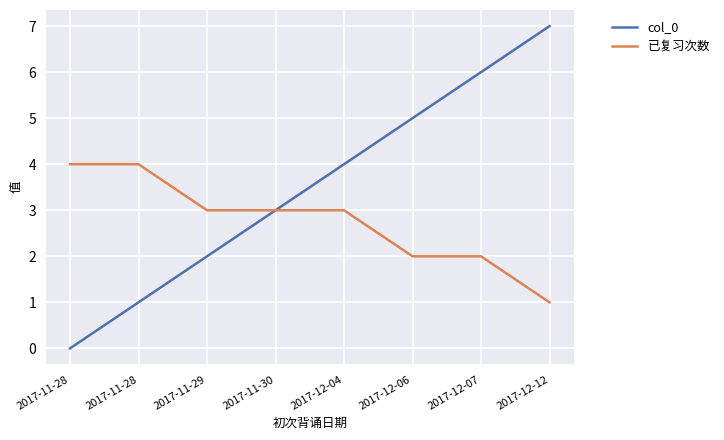

What is the difference between the highest and lowest values at 2017-12-06?

3